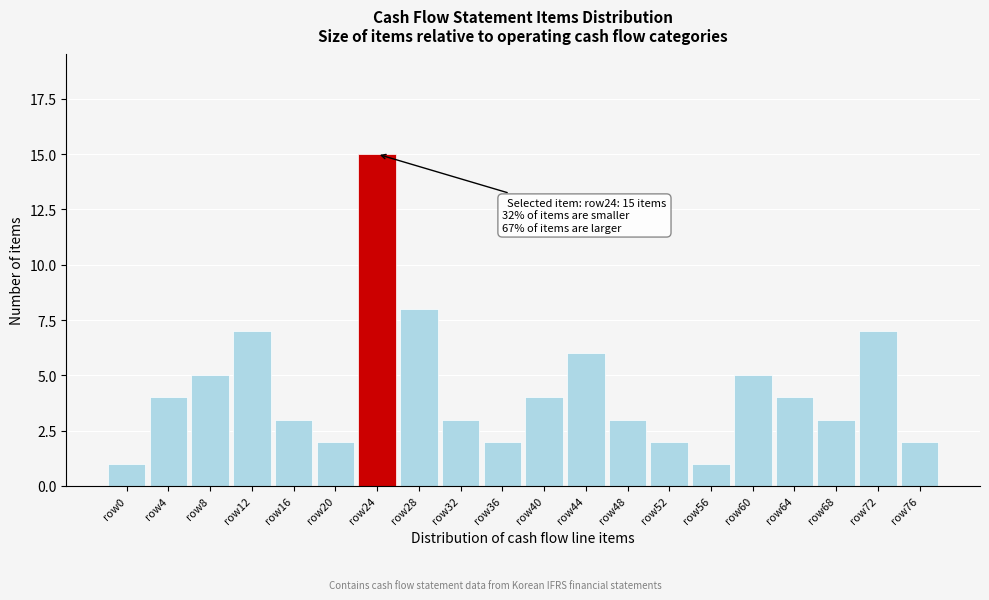

Reading left to right, extract all data points from this chart.

row0=1	row4=4	row8=5	row12=7	row16=3	row20=2	row24=15	row28=8	row32=3	row36=2	row40=4	row44=6	row48=3	row52=2	row56=1	row60=5	row64=4	row68=3	row72=7	row76=2